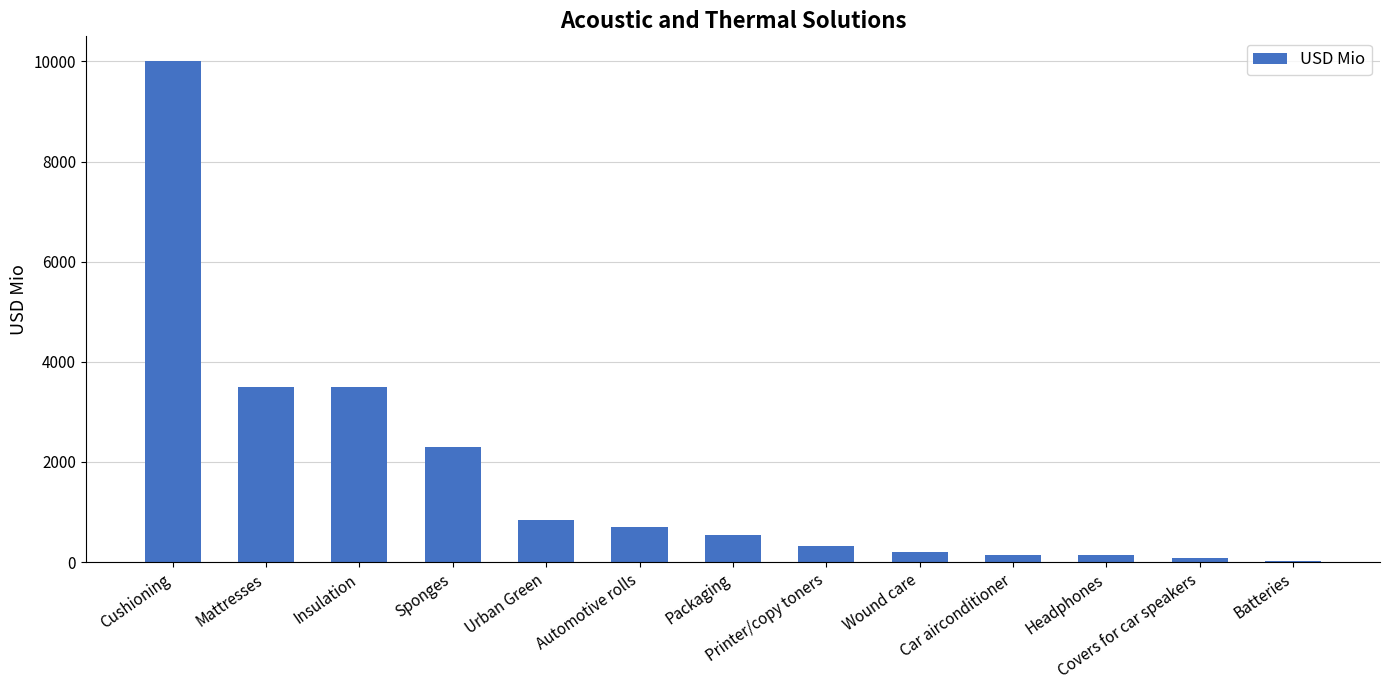

Are the bars grouped side by side (vs. stacked)?

No